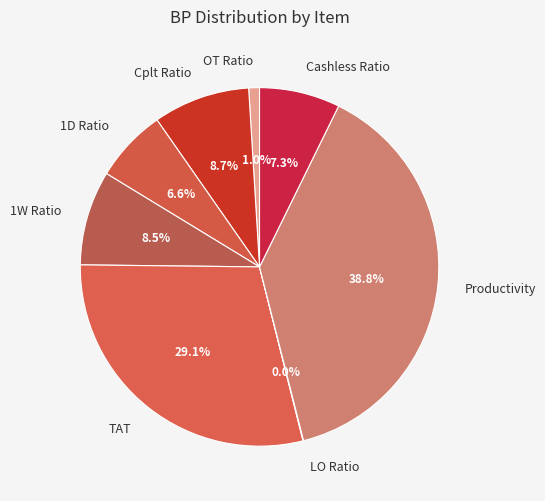

To the nearest percent, what portion does Cashless Ratio represent?

7%